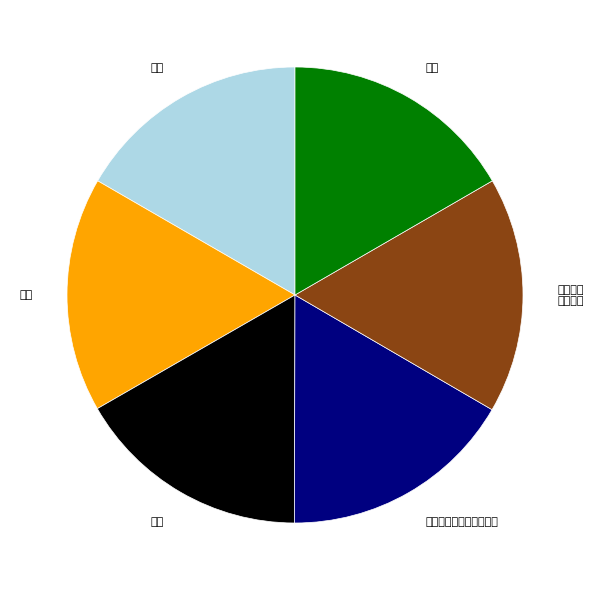

Count the number of slices in the pie.

6